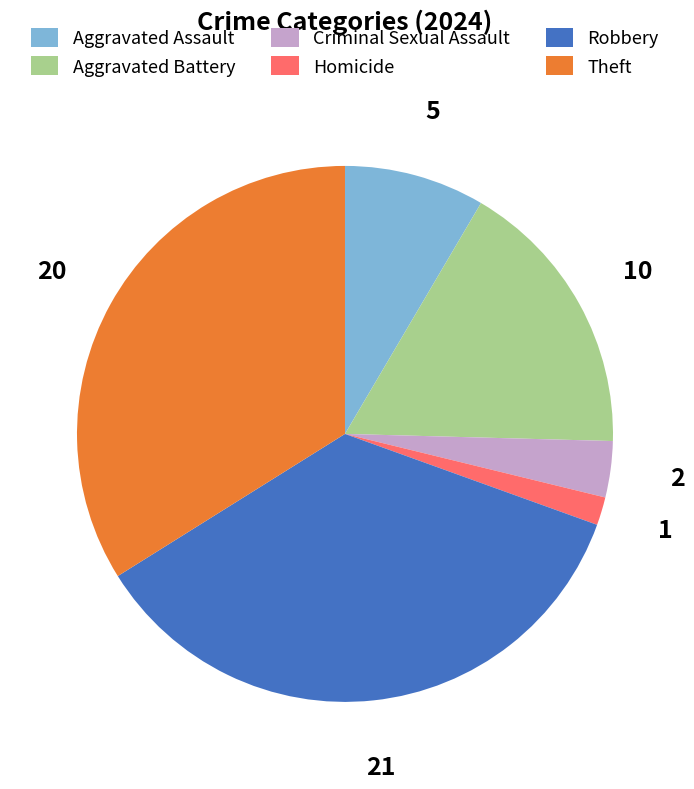

Does Homicide account for over 50% of the chart?

No